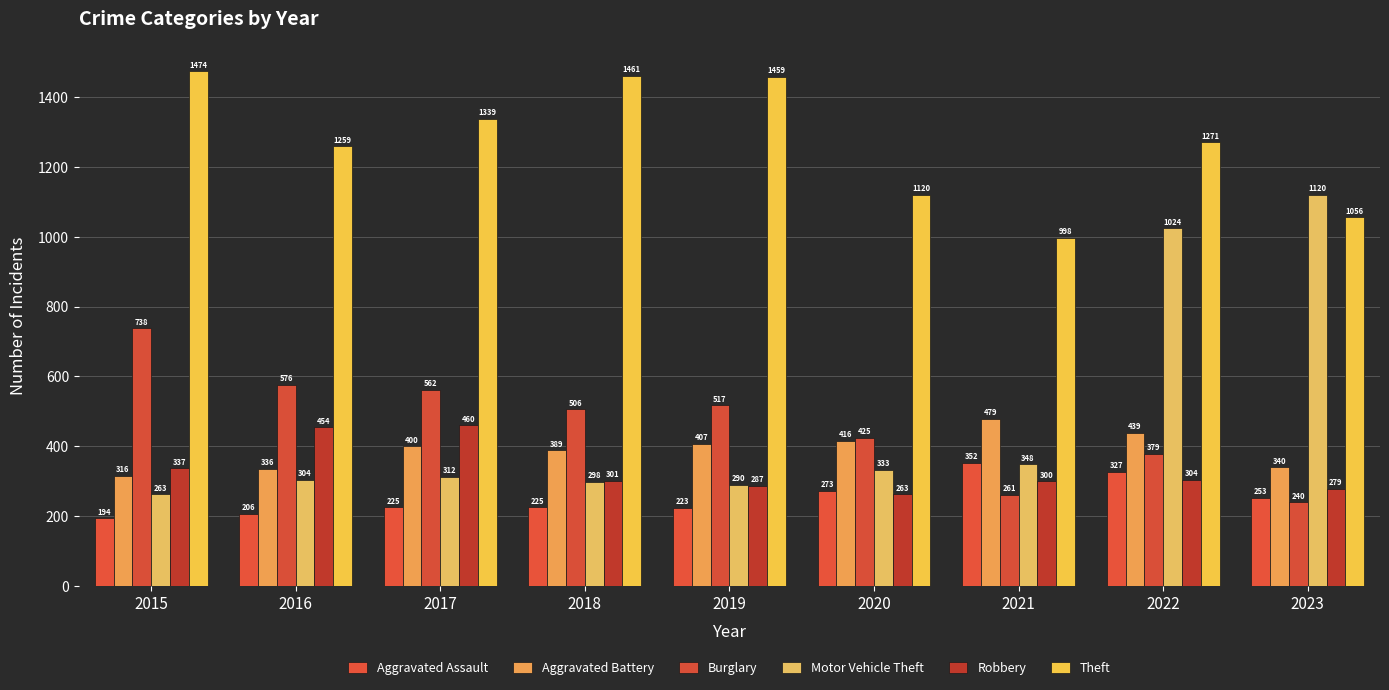

What is the average value of the Burglary series?

467